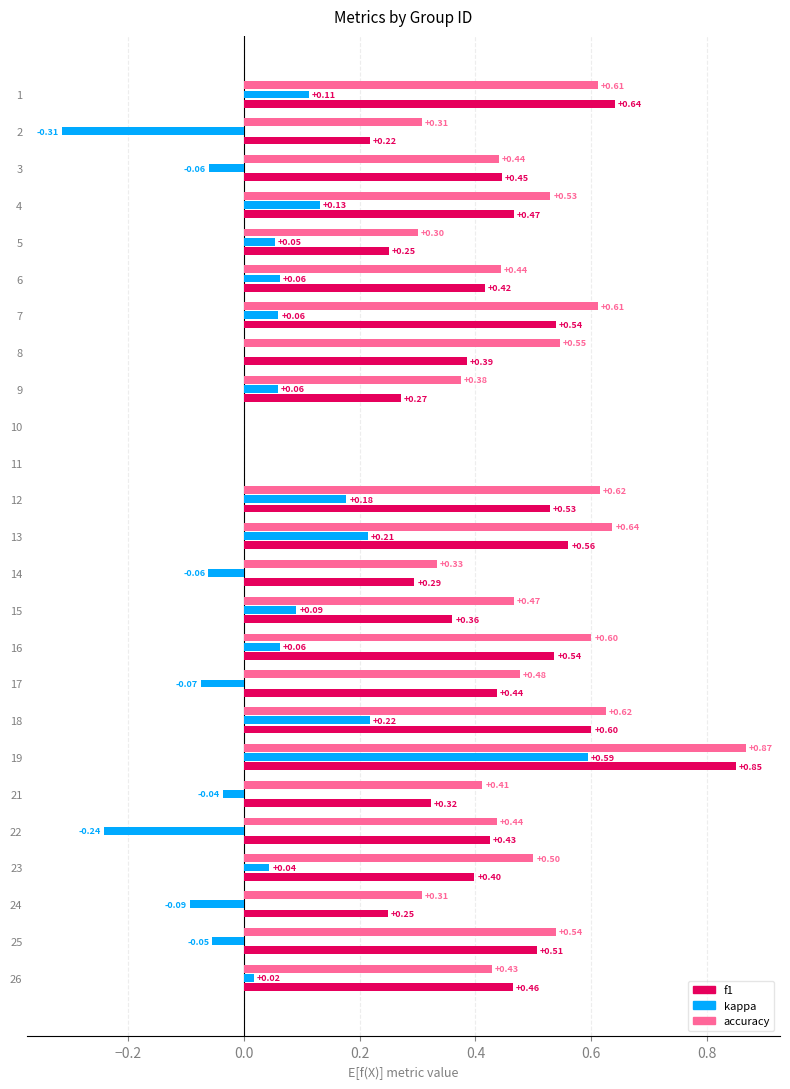

What is the sum of the accuracy values at 14 and 5?

0.6